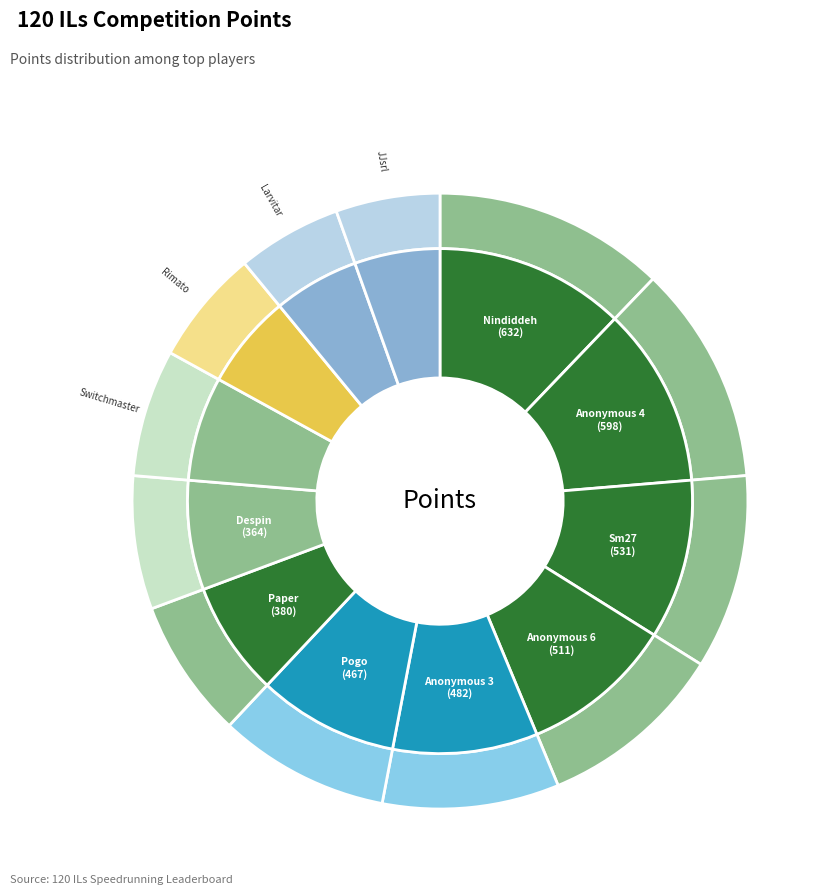

How many slices are in this pie chart?

12